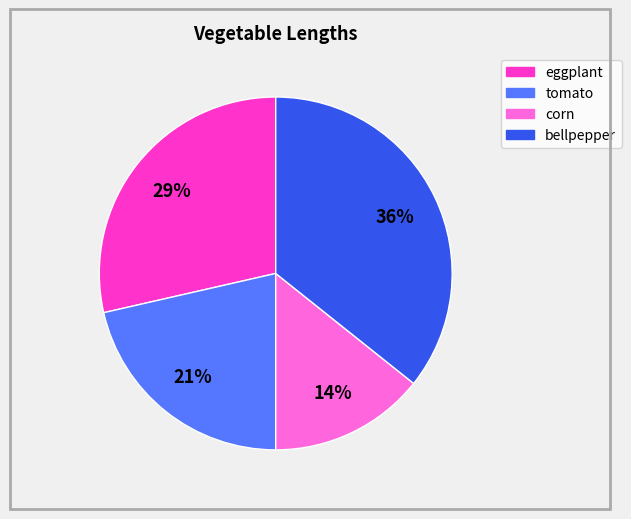

Is there a majority slice in this chart?

No